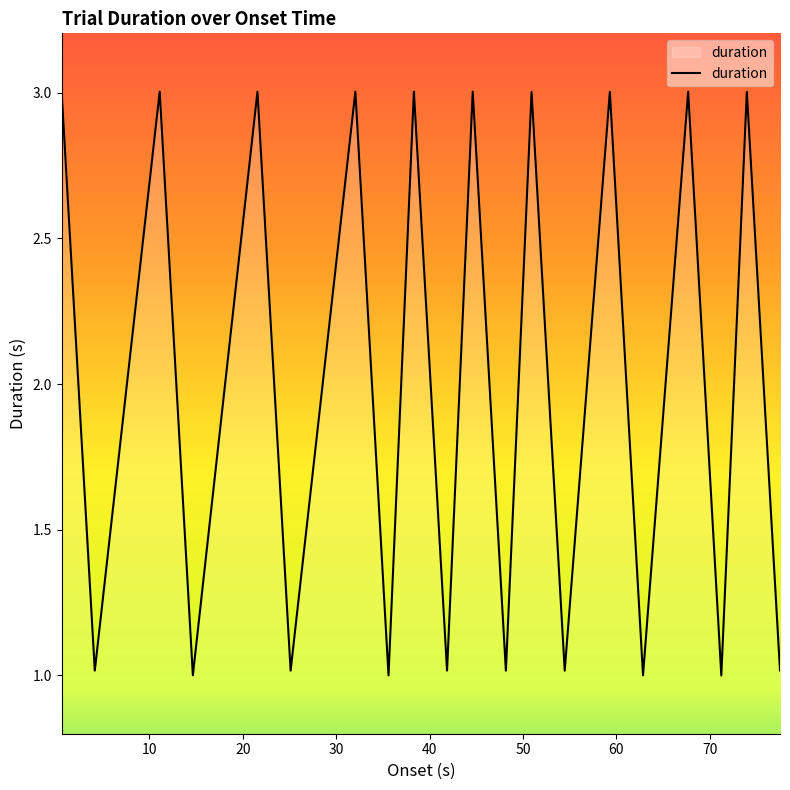

What is the maximum value shown in the chart?

3.0